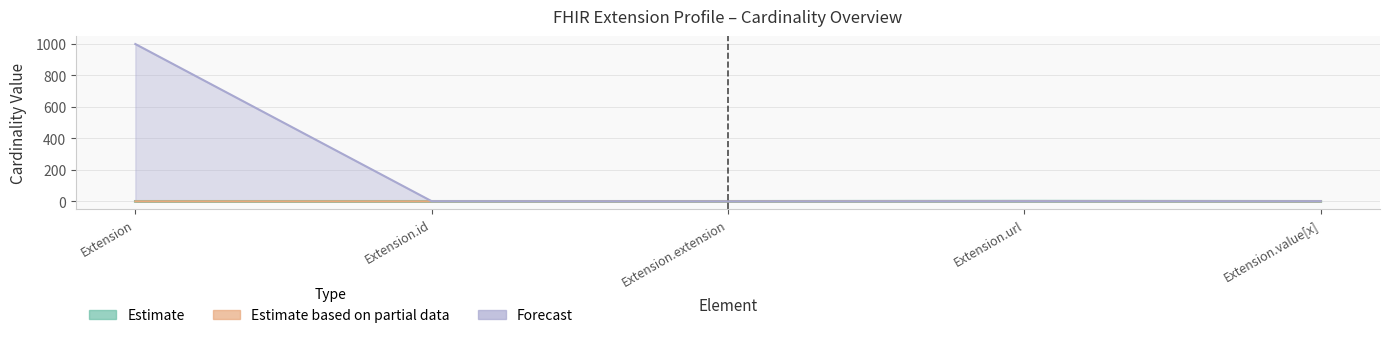

Between Extension.id and Extension.value[x], which is larger?

Extension.id